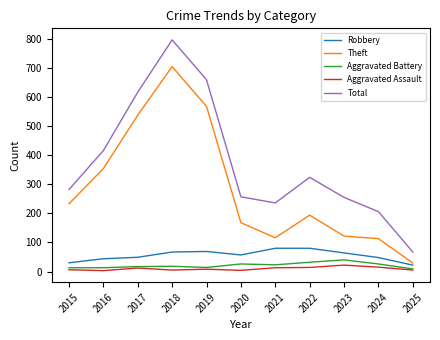

Where does the Aggravated Assault series first go above 8?

2017